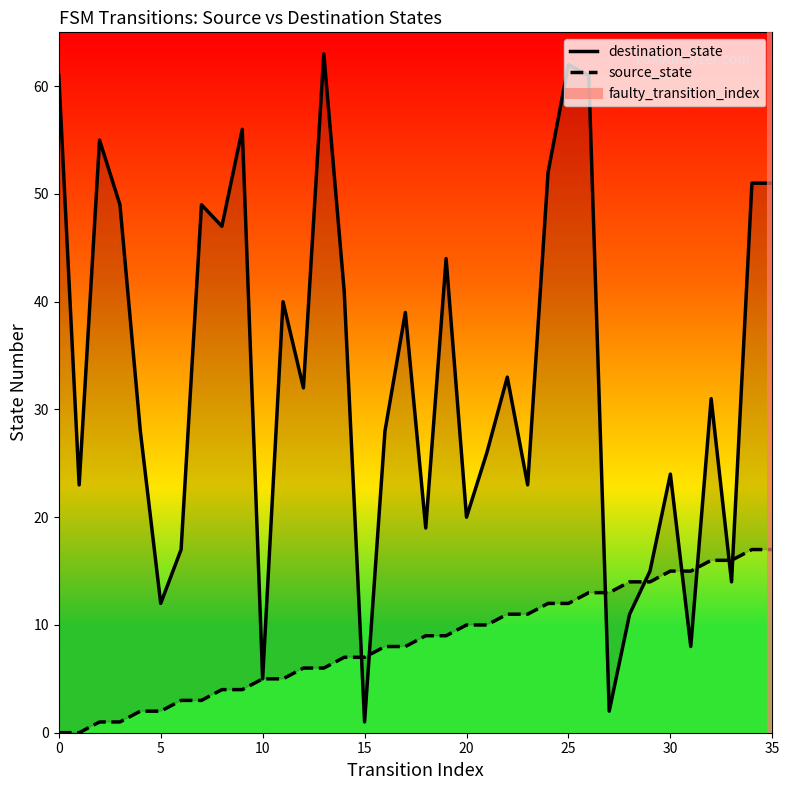

At 5, list the series in order from smallest to largest.

source_state, destination_state